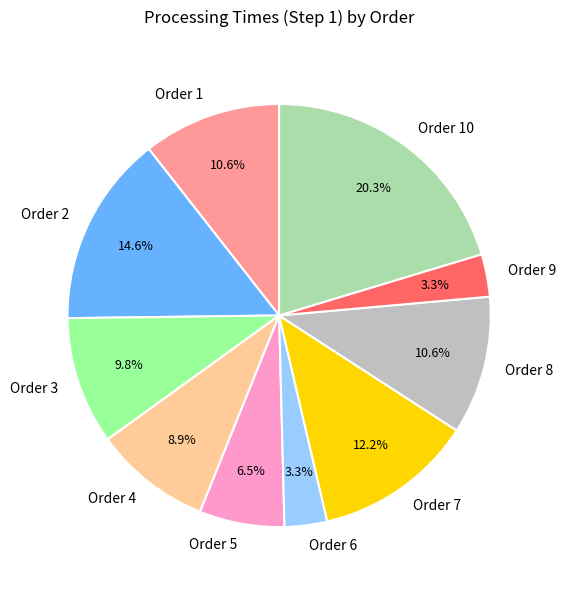

Is it true that Order 2 is 15% of the pie?

True